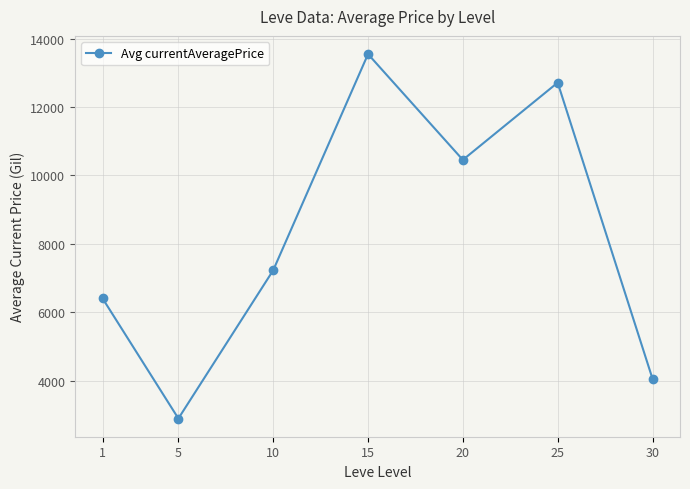

What is the ratio of the value at 20 to the value at 10?

1.4